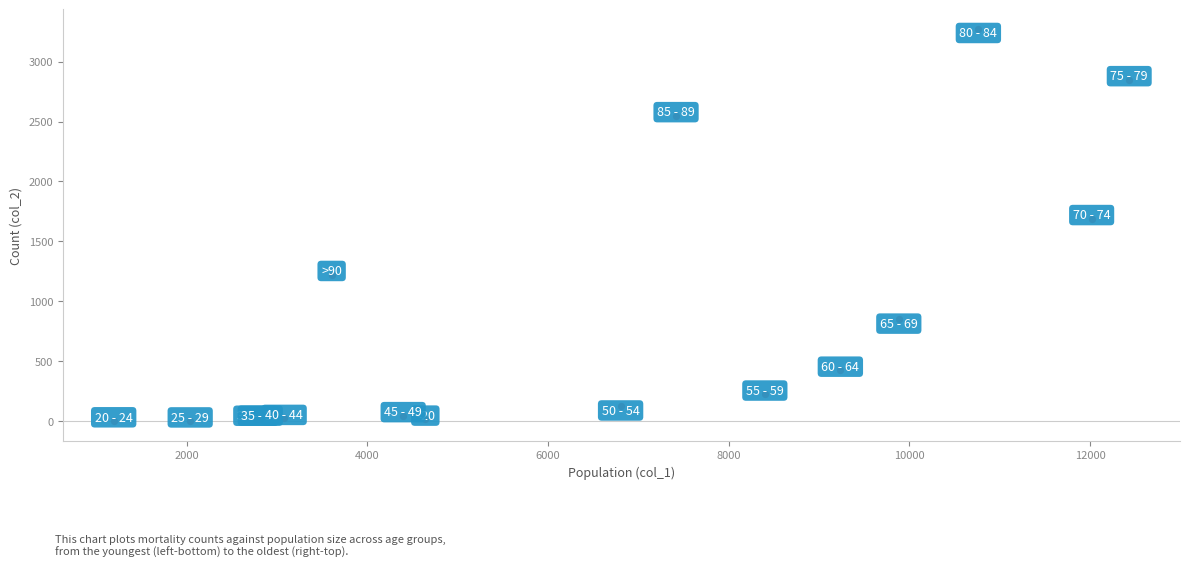

What Y value in the scatter plot is closest to 1638?

1690